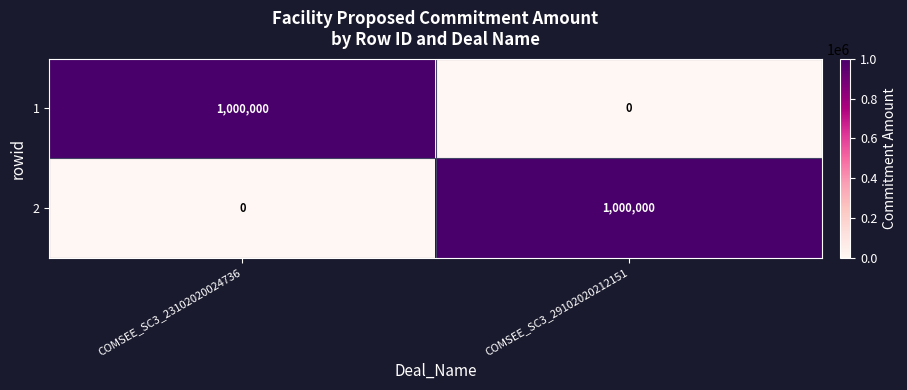

How many categories are shown in the chart?

2